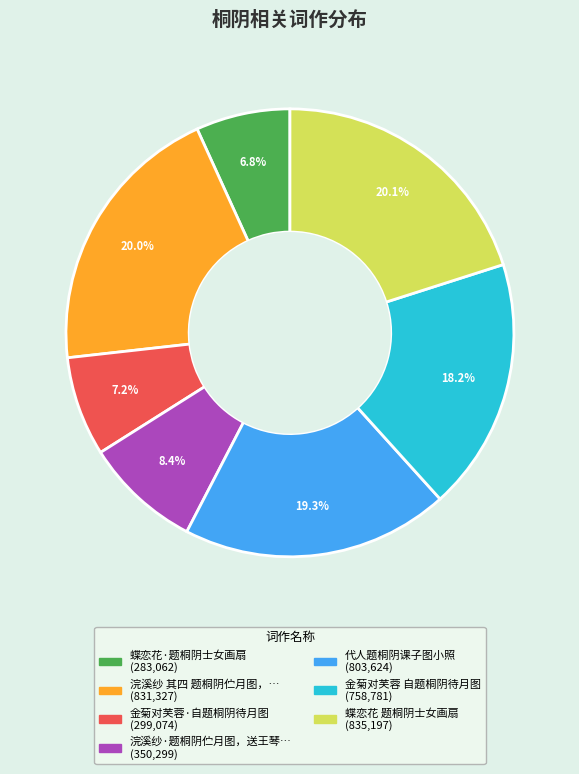

Is there a majority slice in this chart?

No